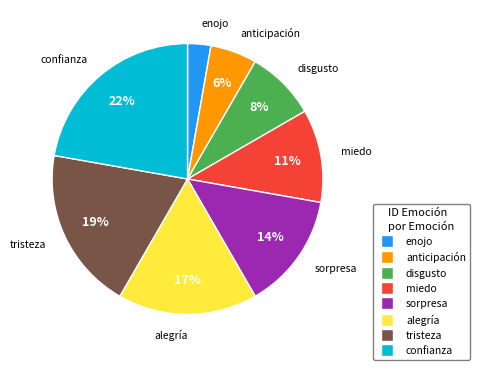

How many segments does this pie chart have?

8